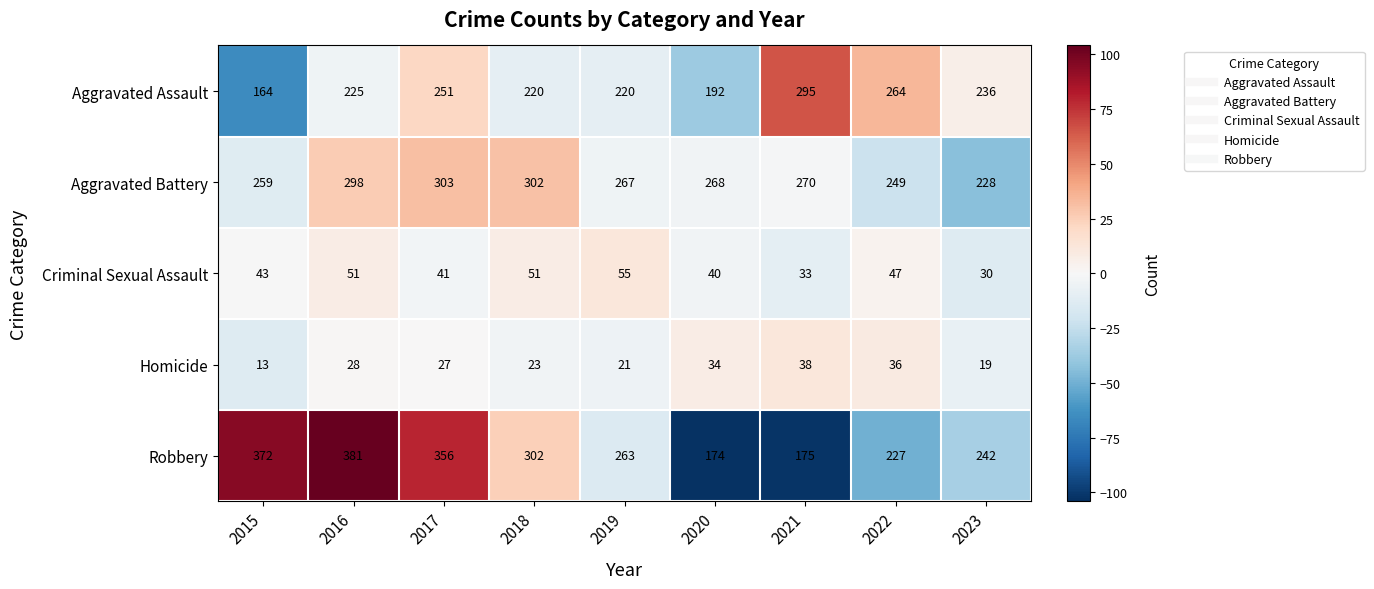

How many distinct data groups are displayed?

5